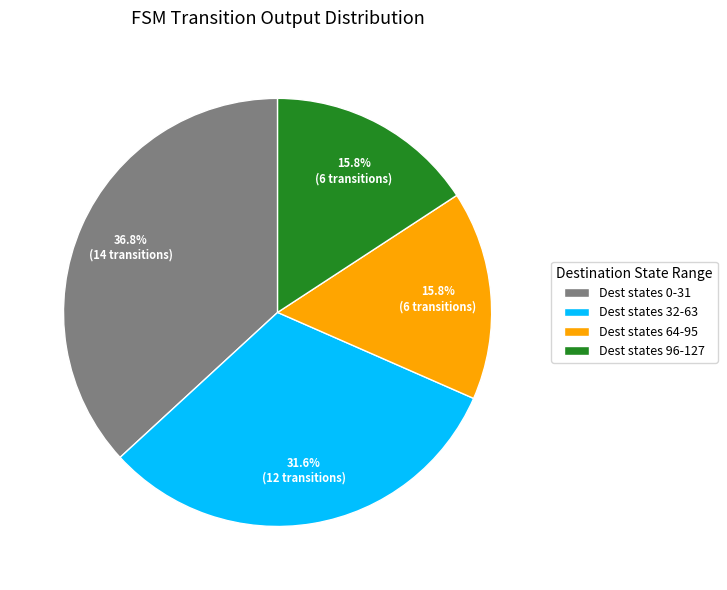

How much of the chart is everything except Dest states 32-63?

68.4%